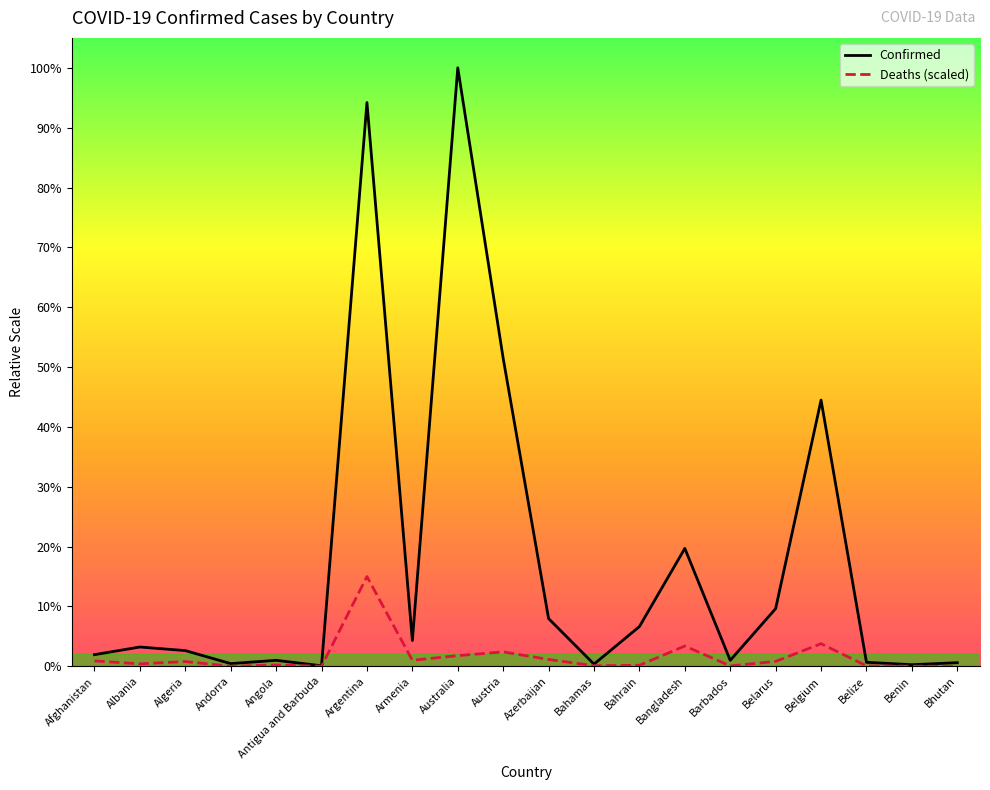

What are all the series names shown in the legend?

Confirmed, Deaths (scaled)